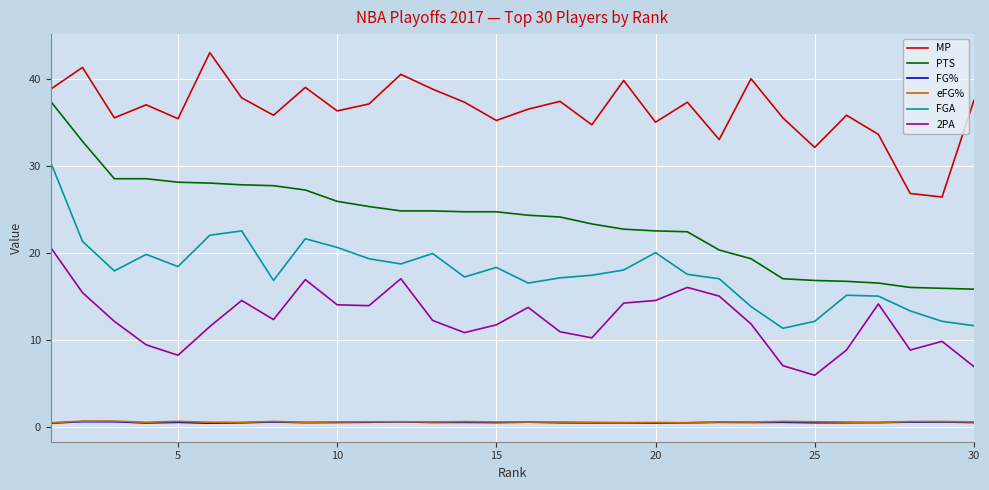

True or false: MP and eFG% intersect in this chart.

False